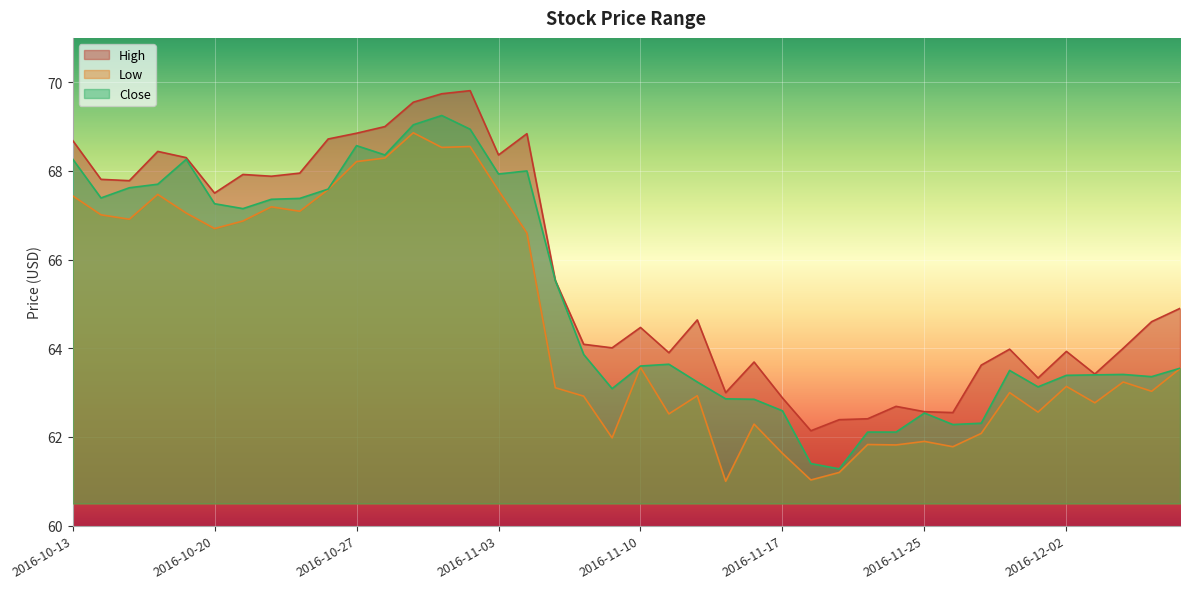

How many values in the Low series exceed 63?

23